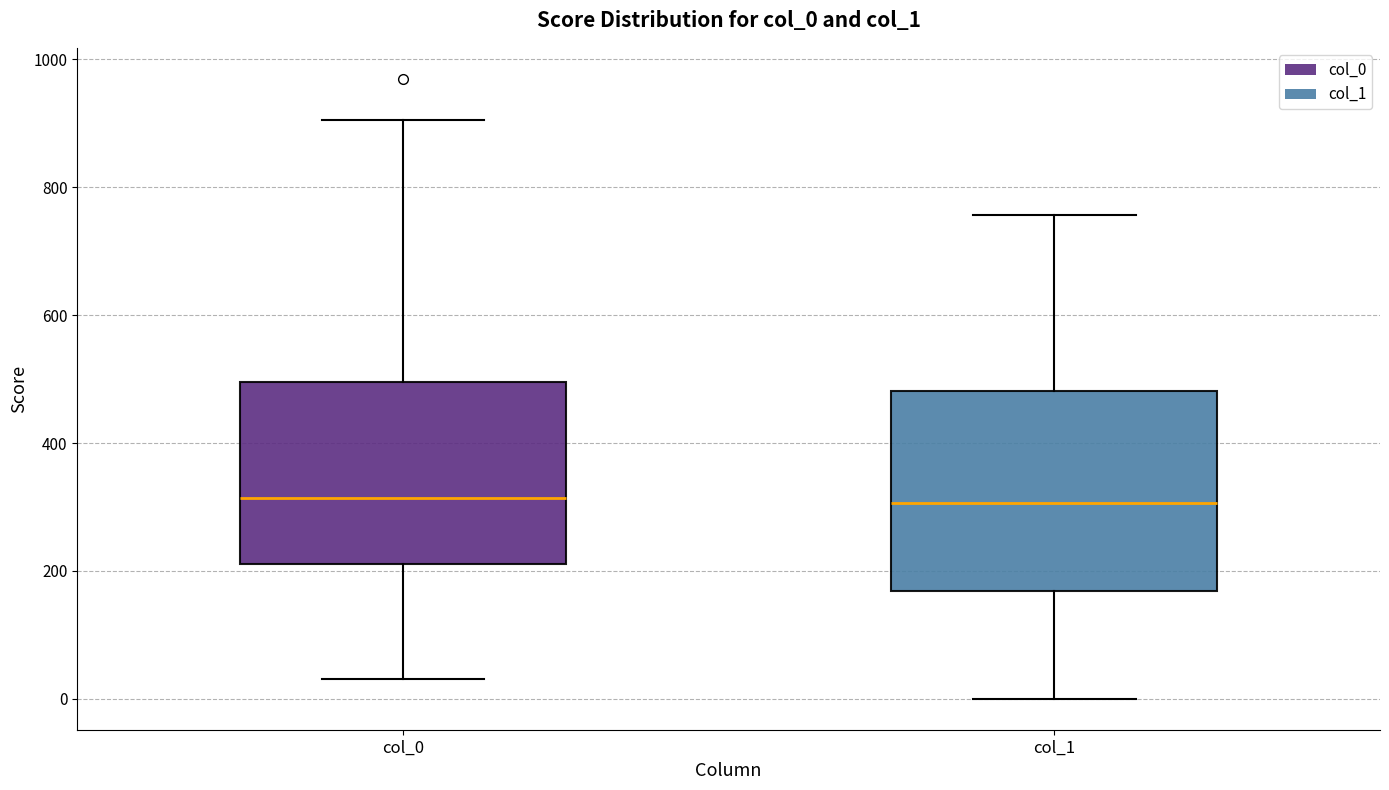

Where is the lower edge of the box for col_1 on the y-axis? The values are not printed on the chart, so give them approximately, as read against the axis.

160